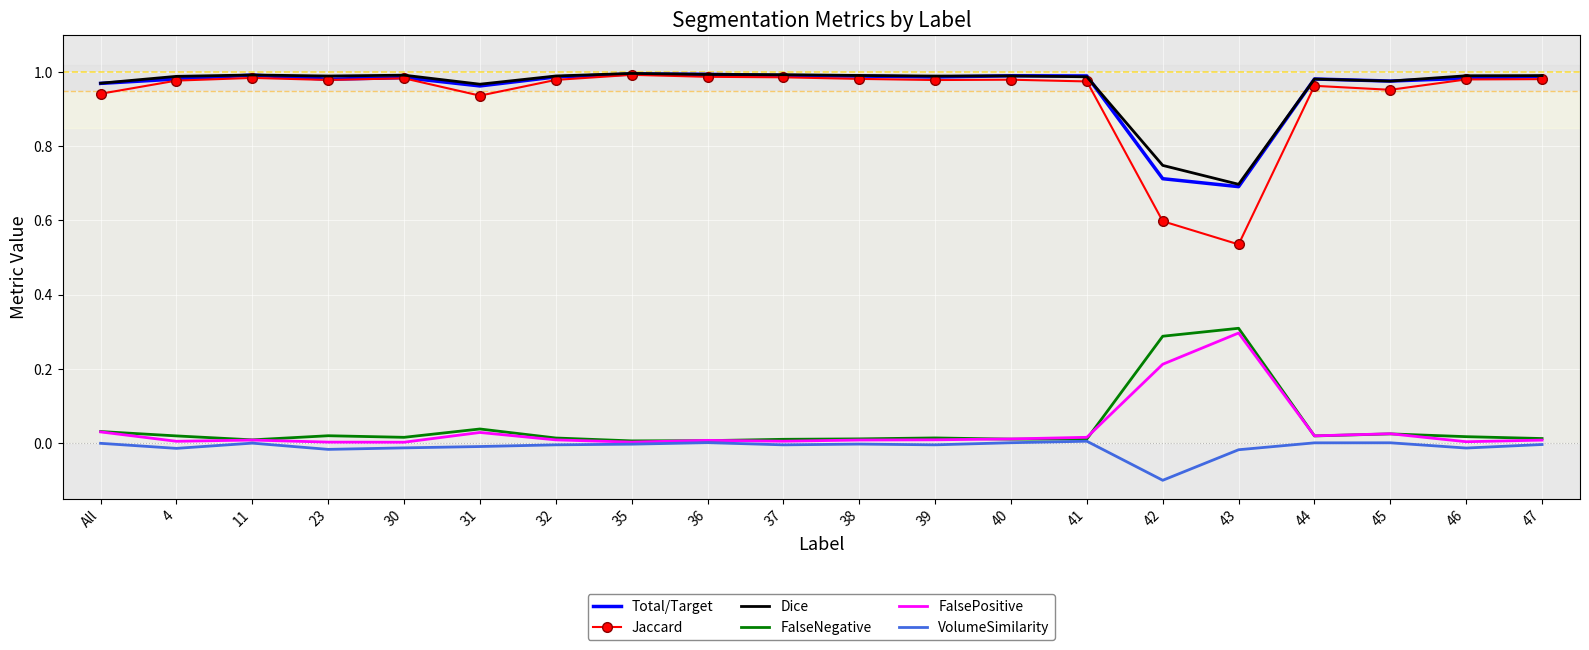

The FalsePositive series shows 0.0 at 39. True or false?

True